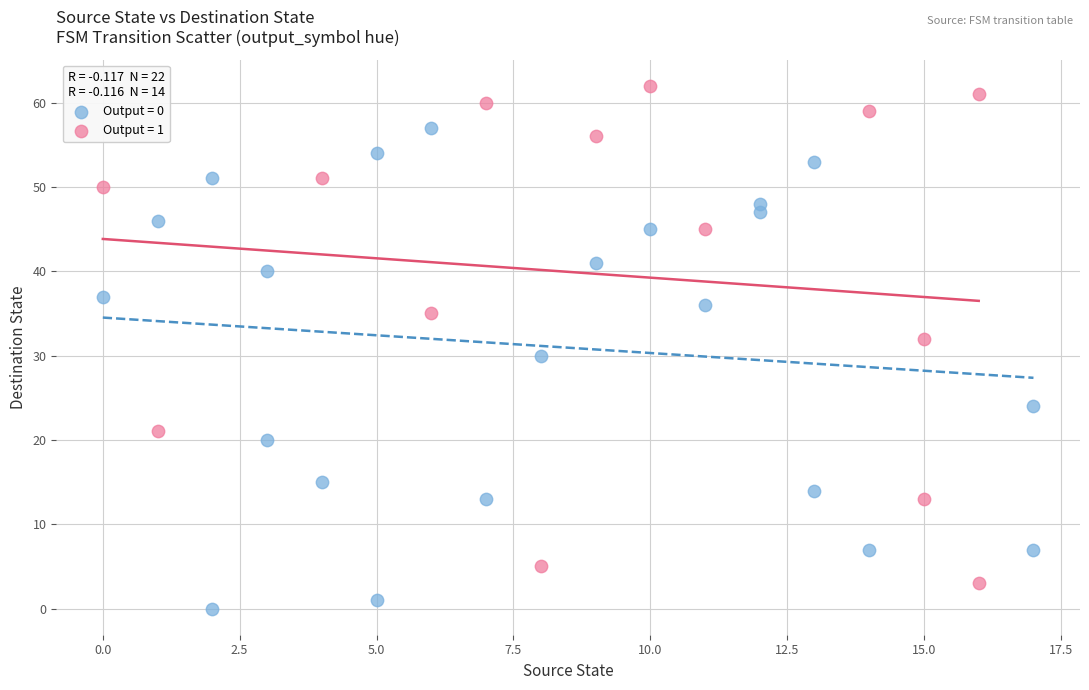

Which series reaches the maximum Y coordinate?

Output = 1